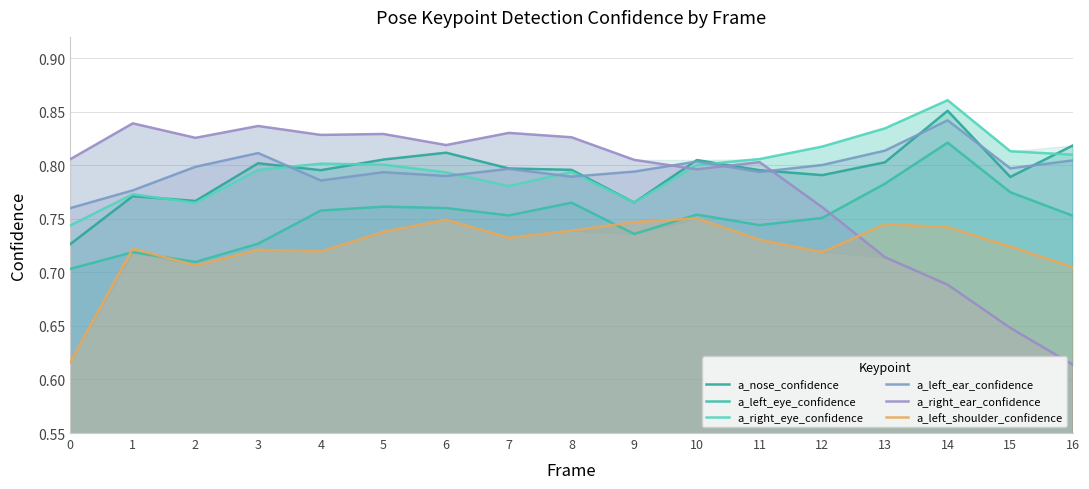

Does the chart display data point markers on the line(s)?

No